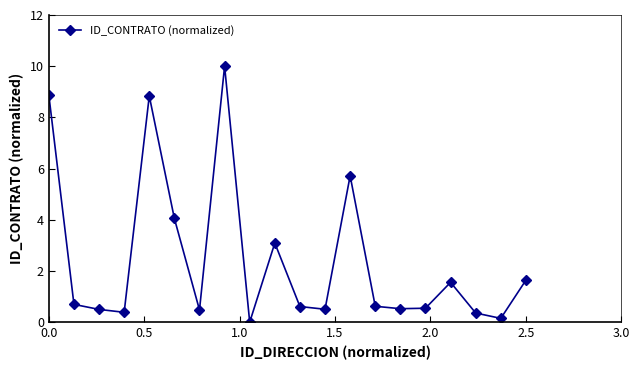

How many positive values are there?

19